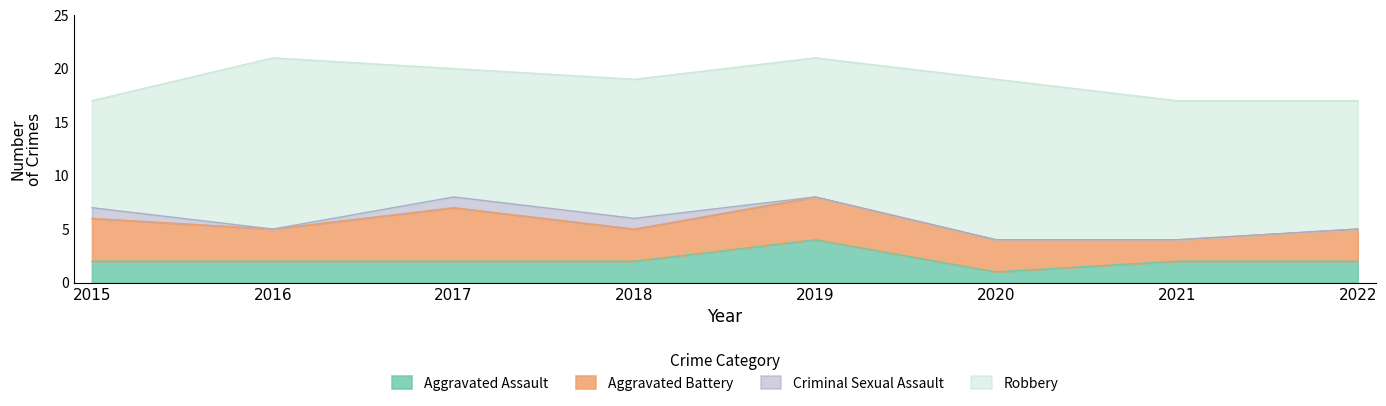

At which label does Criminal Sexual Assault reach its minimum?

2016